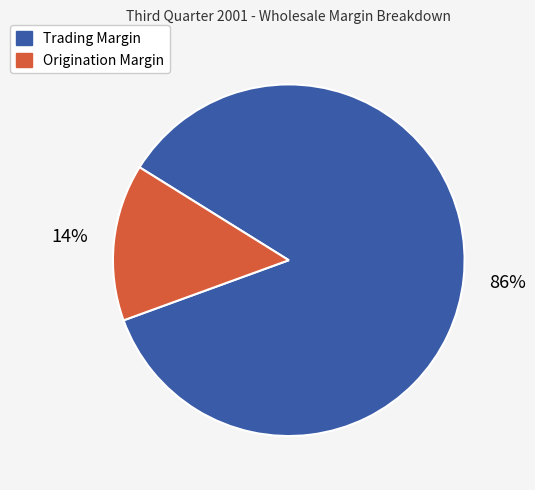

Is the sum of Trading Margin and Origination Margin greater than half?

Yes